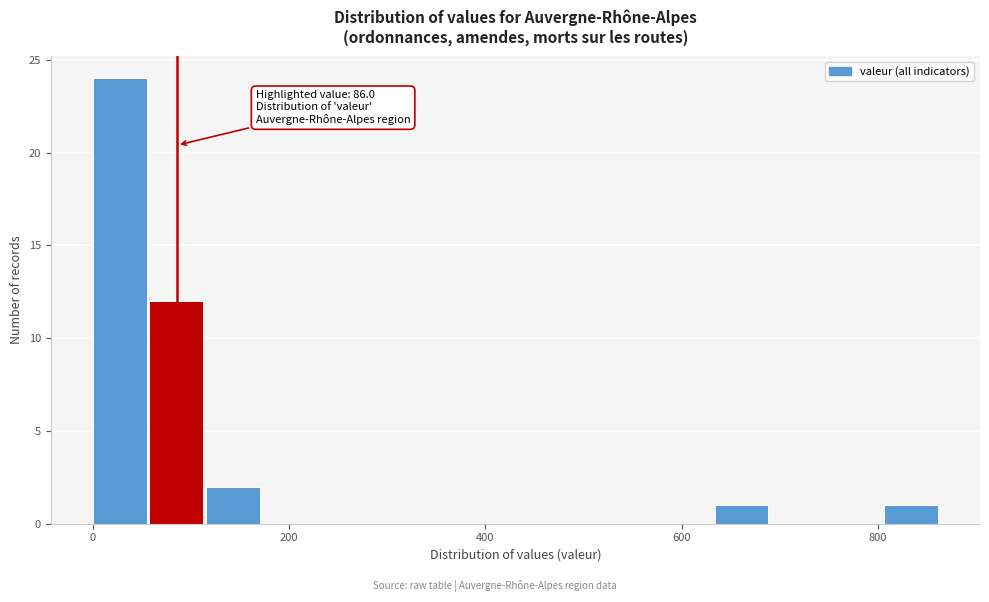

Read against the x-axis, roughly where is the centre of the tallest bar?

20